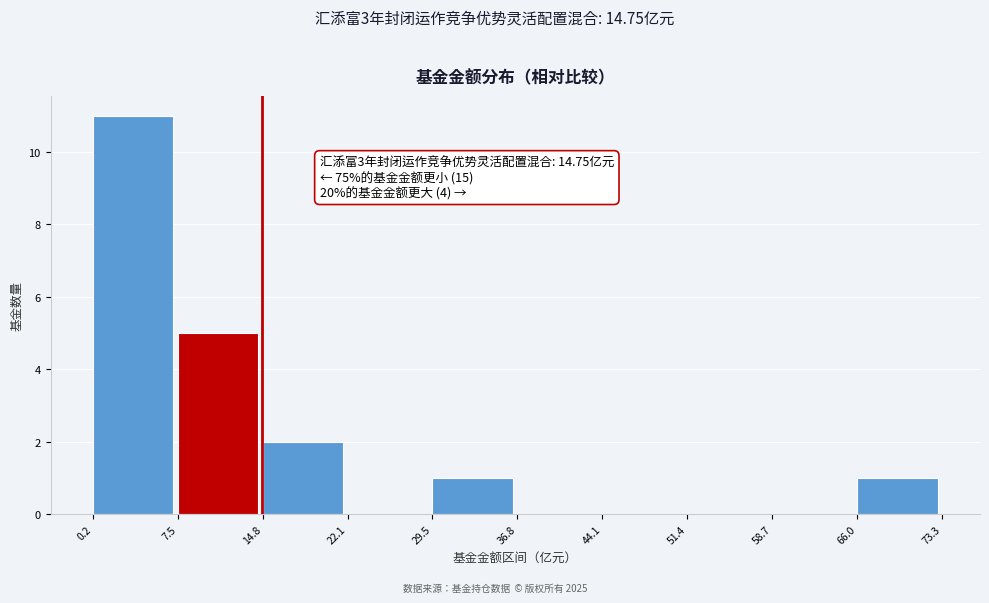

Which range on the x-axis has the tallest bar?

0.2 to 7.5